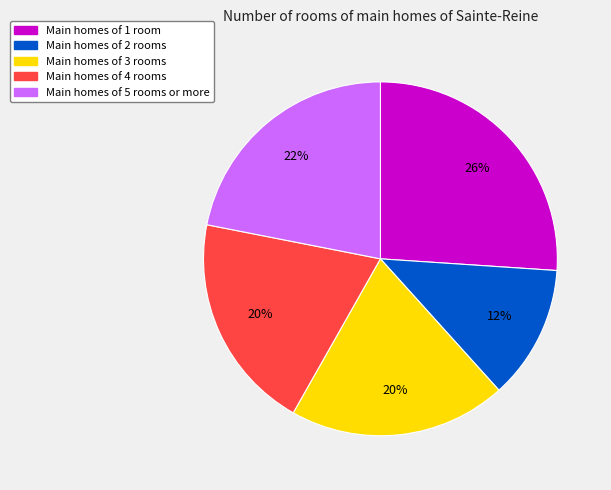

Is there any slice that represents more than half of the pie?

No